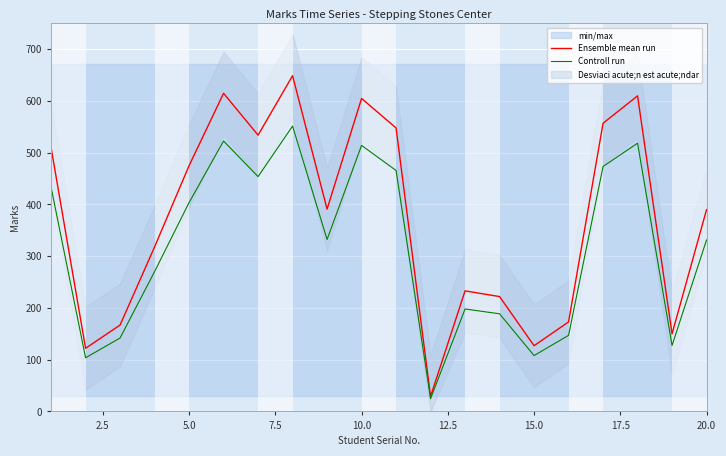

What is the difference between the second highest and minimum values in the Ensemble mean run series?

586.0